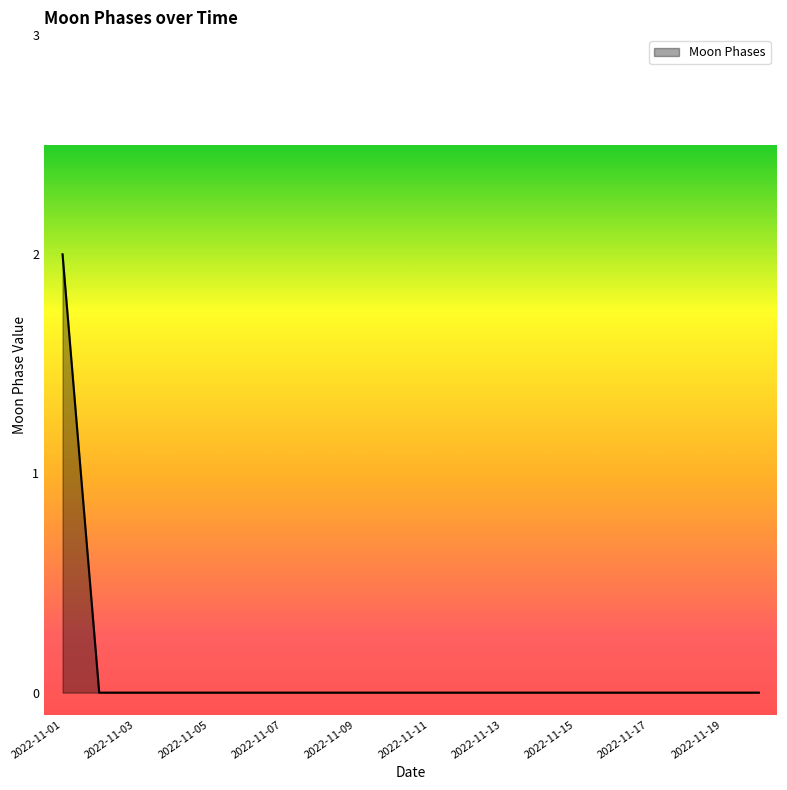

What is the greatest value displayed?

2